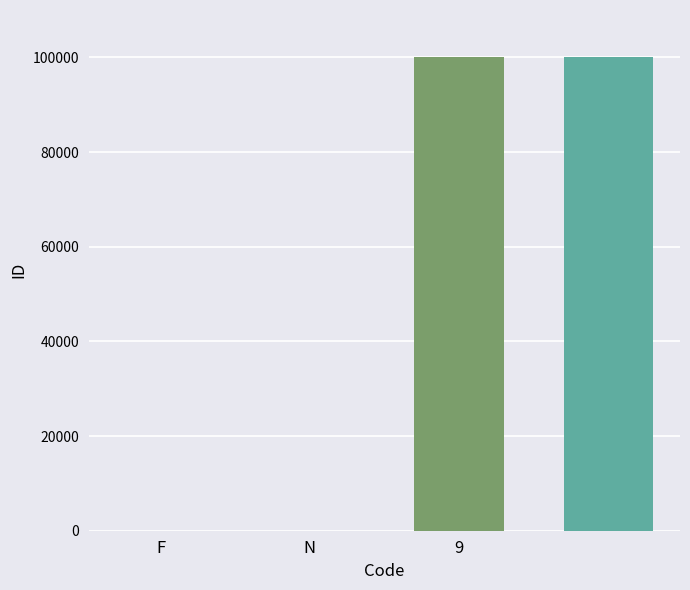

What is the difference between the second highest and minimum values?

99997